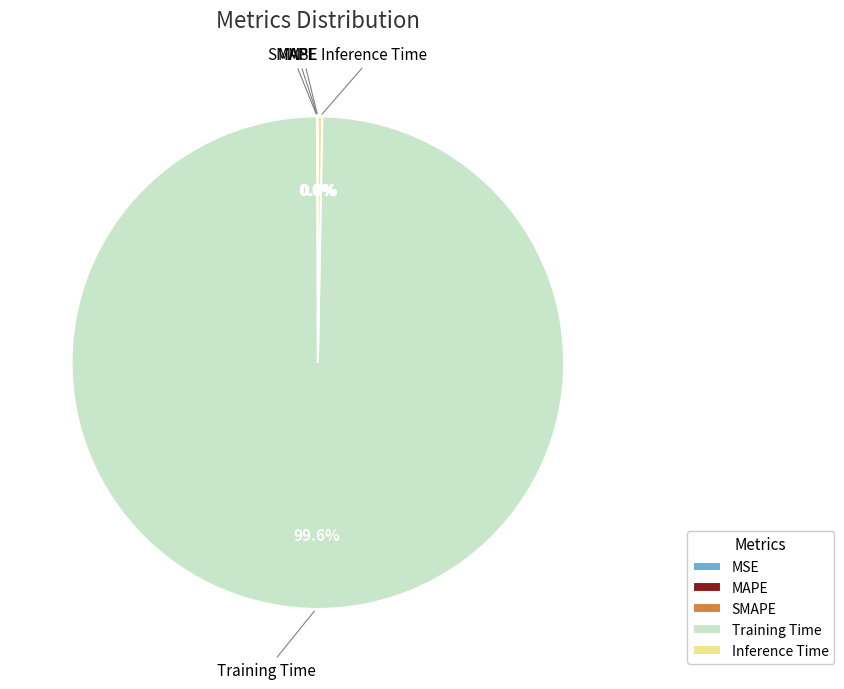

Which slice is the largest?

Training Time